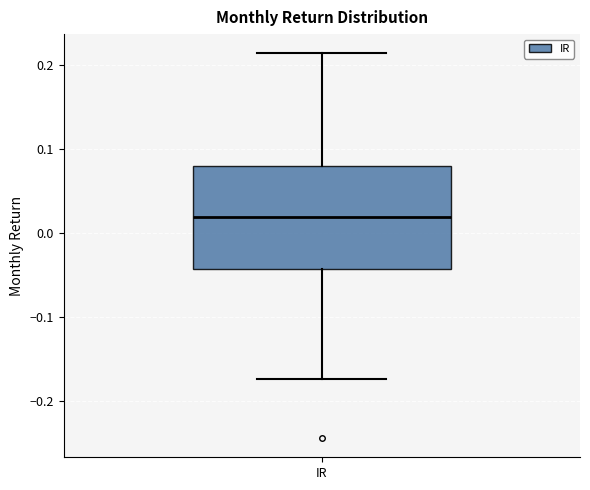

Where does the upper whisker of the box for IR end on the y-axis? The values are not printed on the chart, so give them approximately, as read against the axis.

0.21